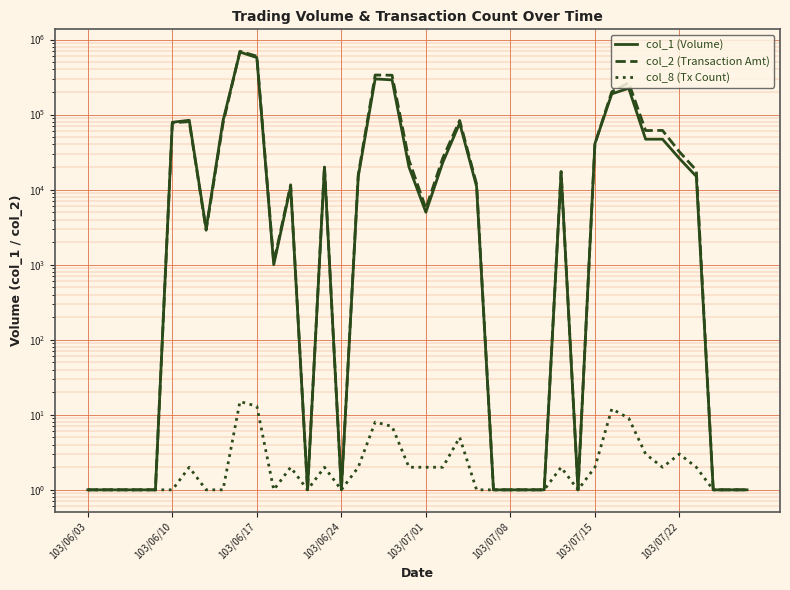

What is the difference between the second highest and second lowest values in the col_1 (Volume) series?

574999